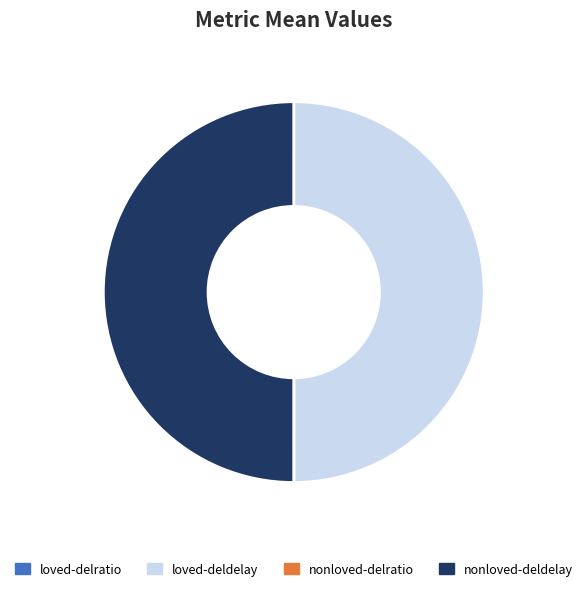

The nonloved-deldelay slice represents 50% of the pie. True or false?

True